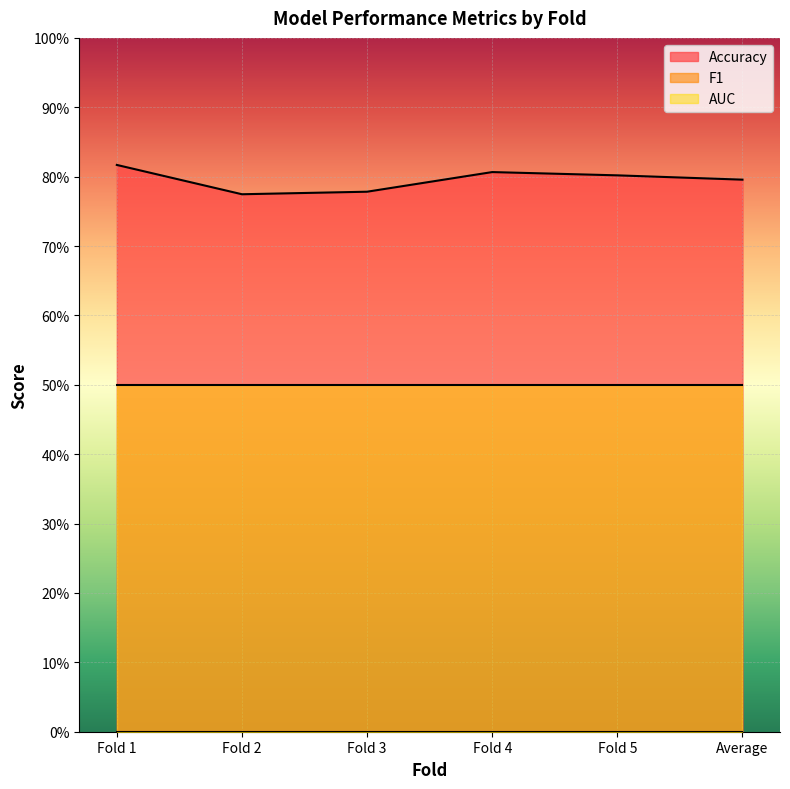

Which series has the largest range (max minus min)?

Accuracy